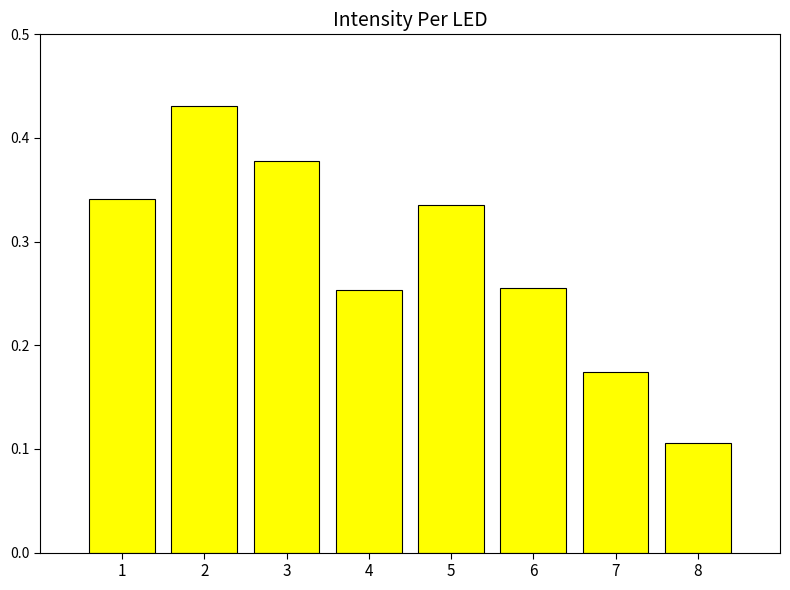

What is the sum of the values at 4 and 6?

0.5